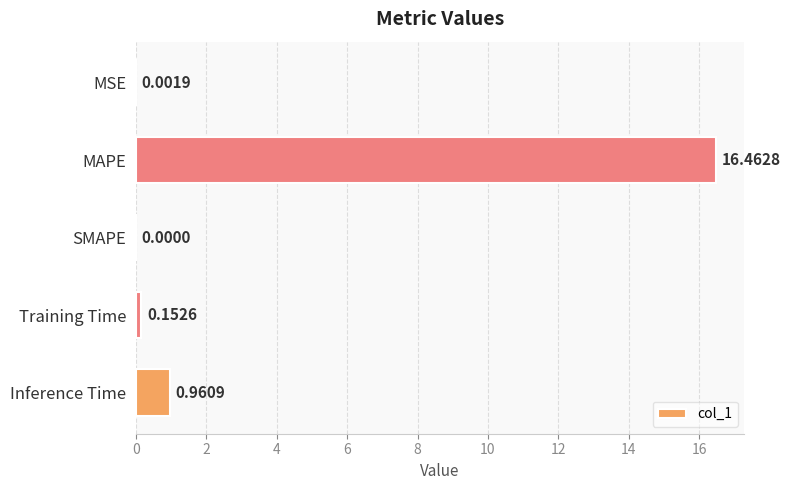

What is the sum of the values at Training Time and Inference Time?

1.1